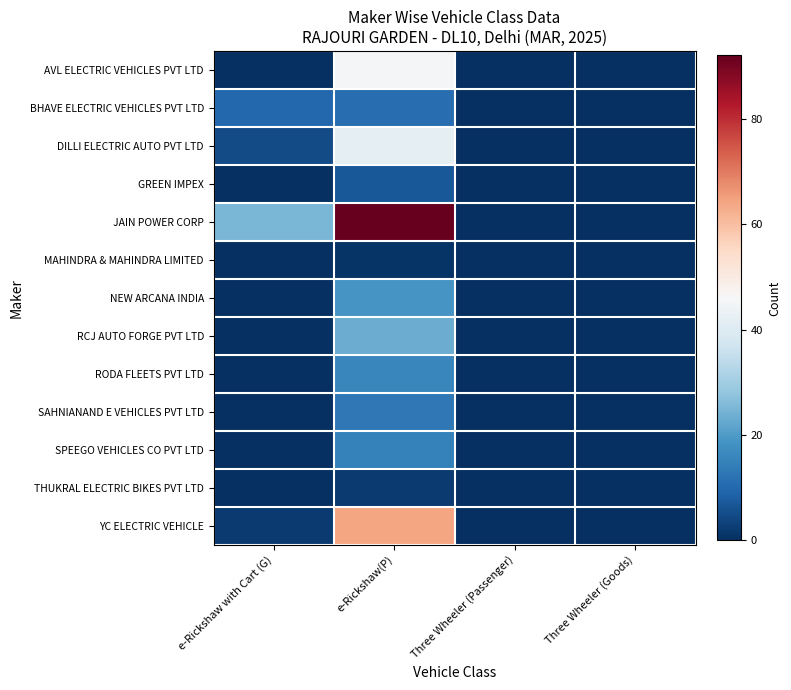

What is the greatest value displayed?

92